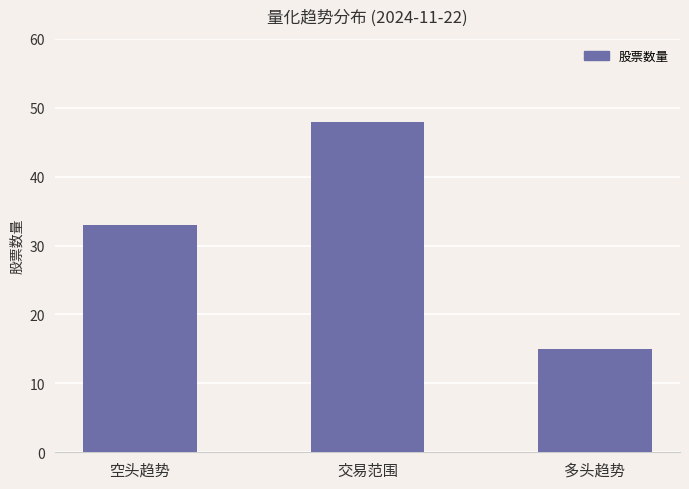

Reading left to right, what are all the values shown in this chart?

33	48	15